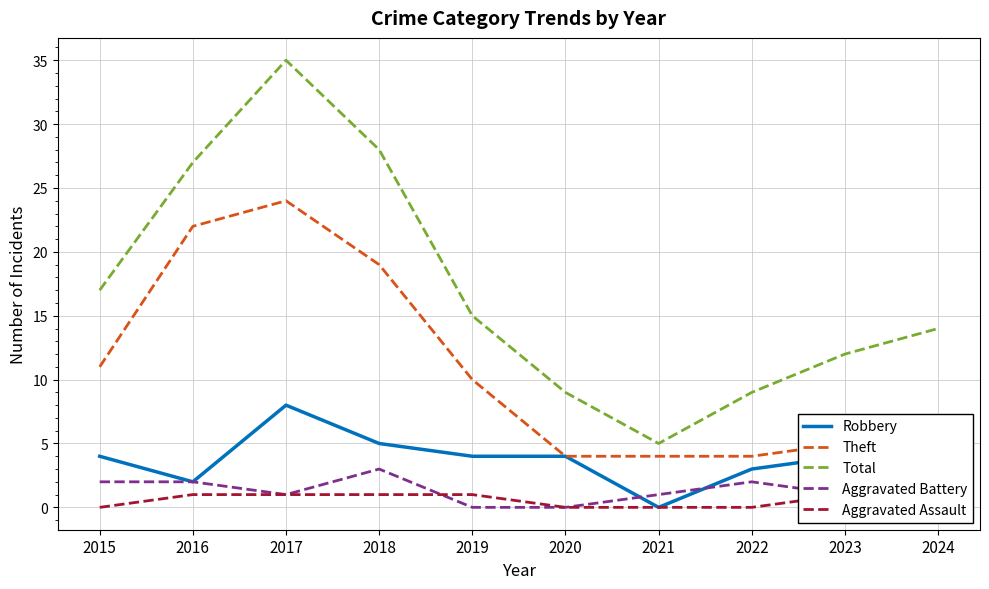

The Total series shows 5 at 2021. True or false?

True